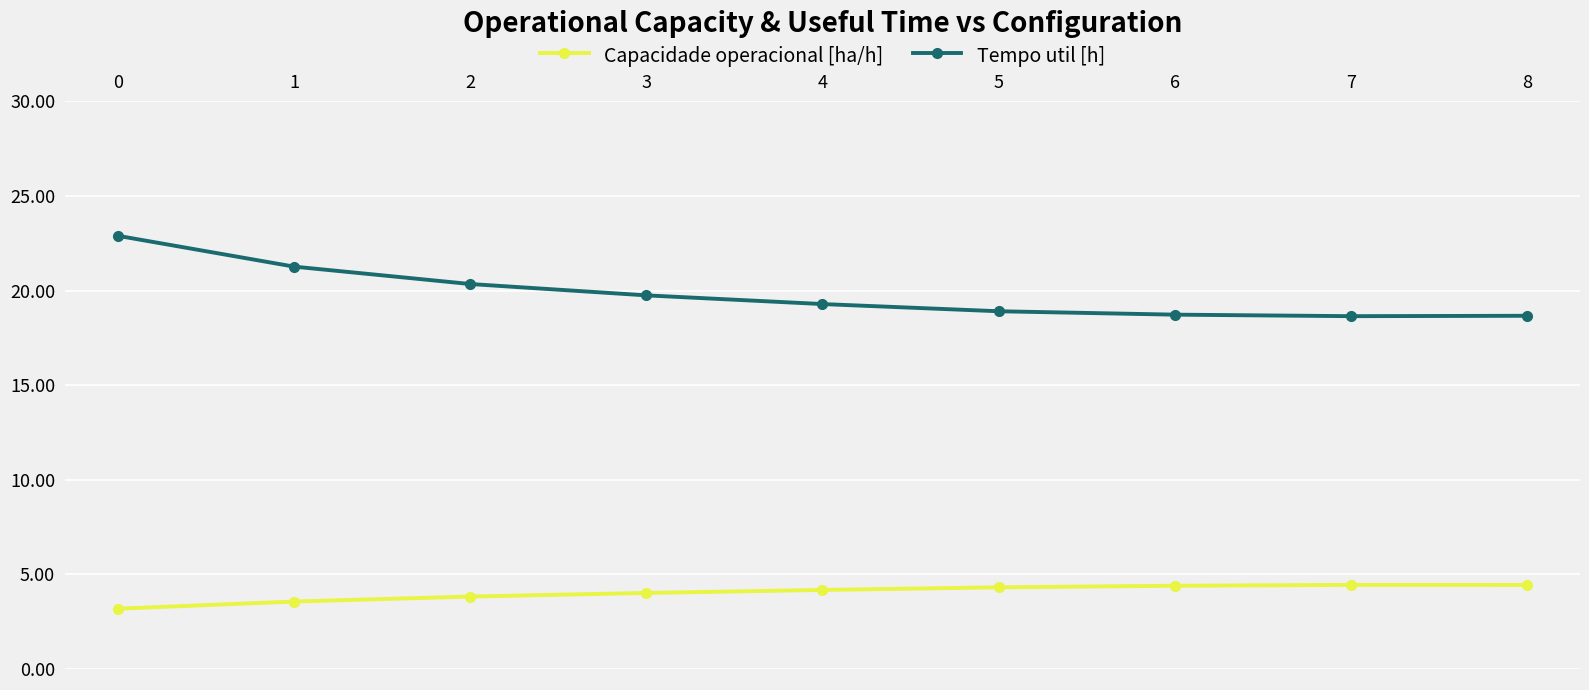

What is the spread (max minus min) of values at 1?

17.7